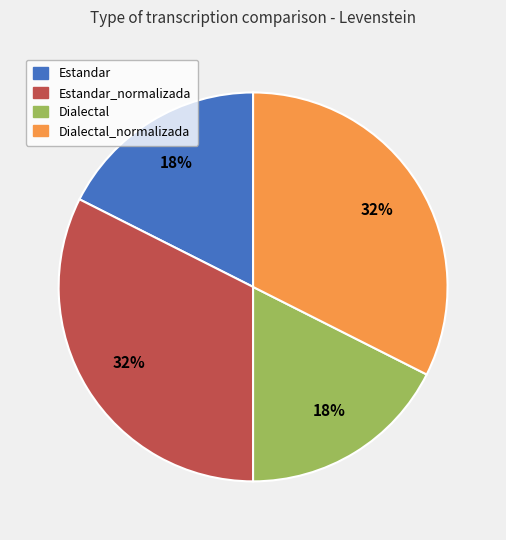

Is there a majority slice in this chart?

No